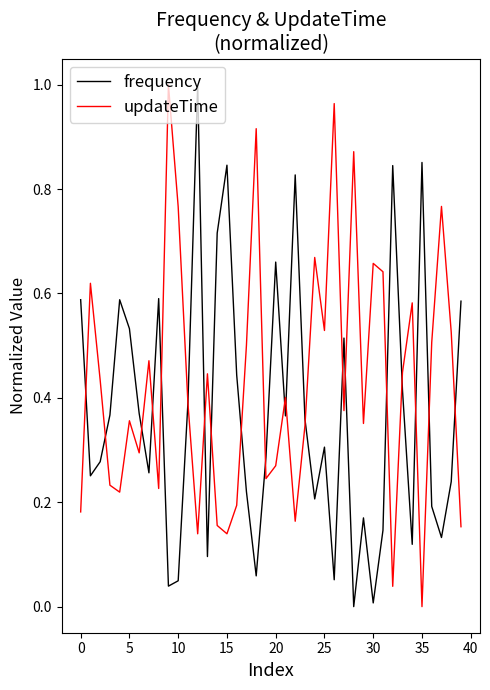

What is the sum of all frequency values?

15.0